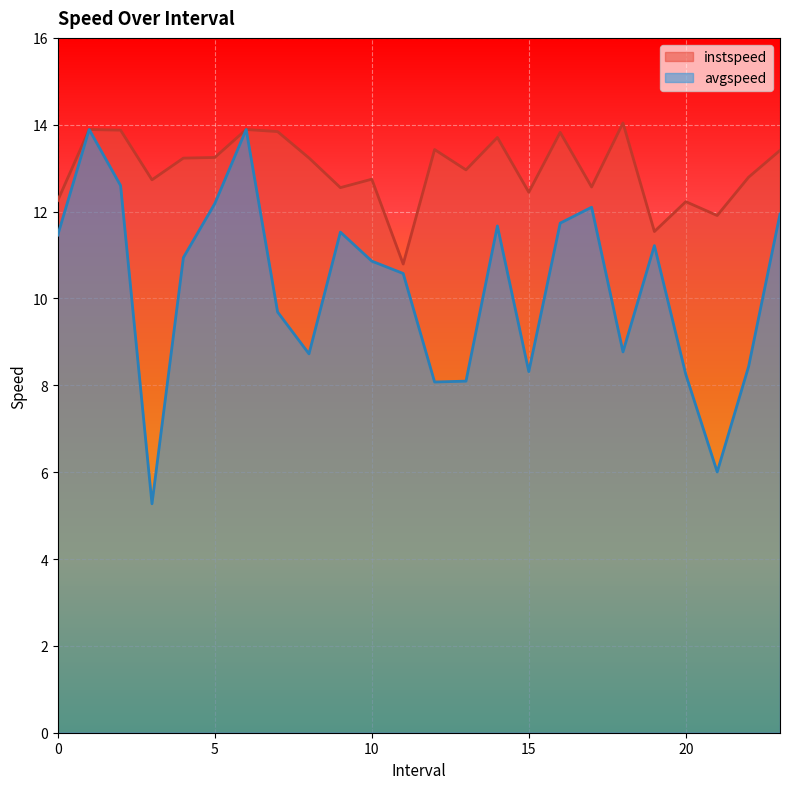

Is it true that avgspeed equals 5.3 at 3.0?

True